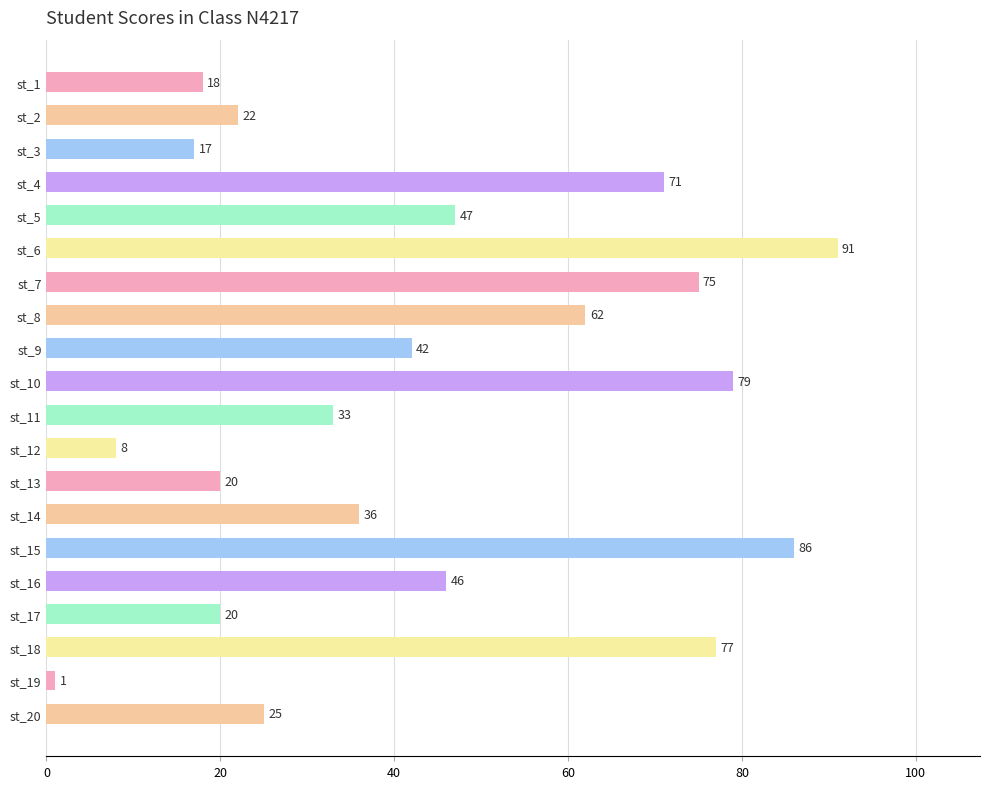

The value at st_20 is 25. True or false?

True